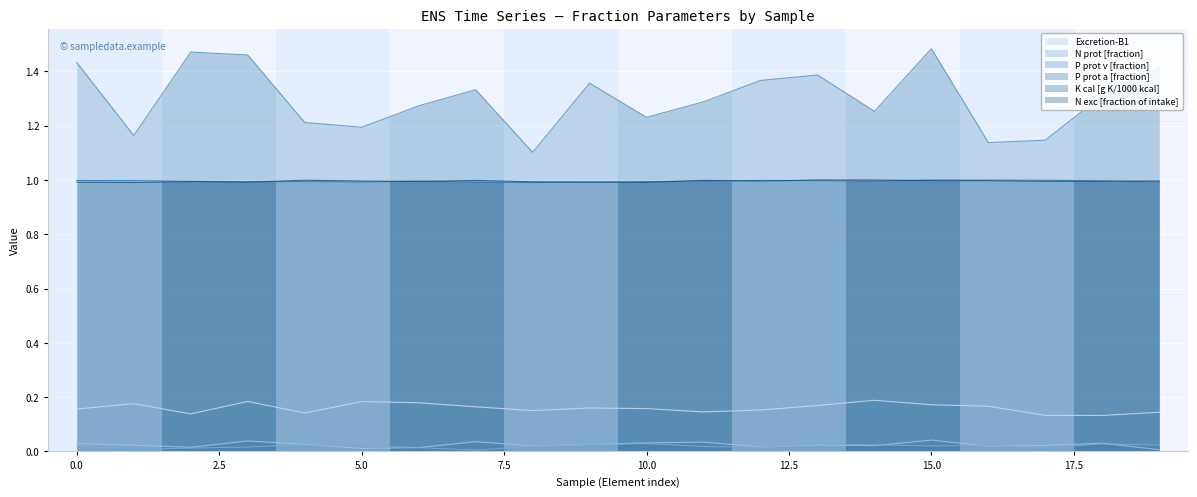

What are all the series names shown in the legend?

Excretion-B1, N prot [fraction], P prot v [fraction], P prot a [fraction], K cal [g K/1000 kcal], N exc [fraction of intake]